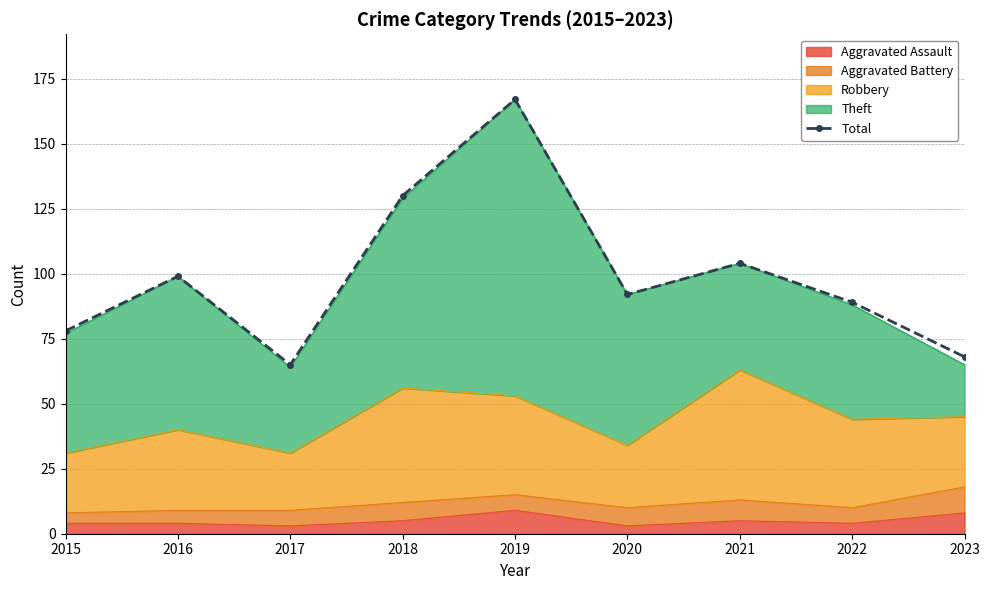

What value does the data have at 2022?

89